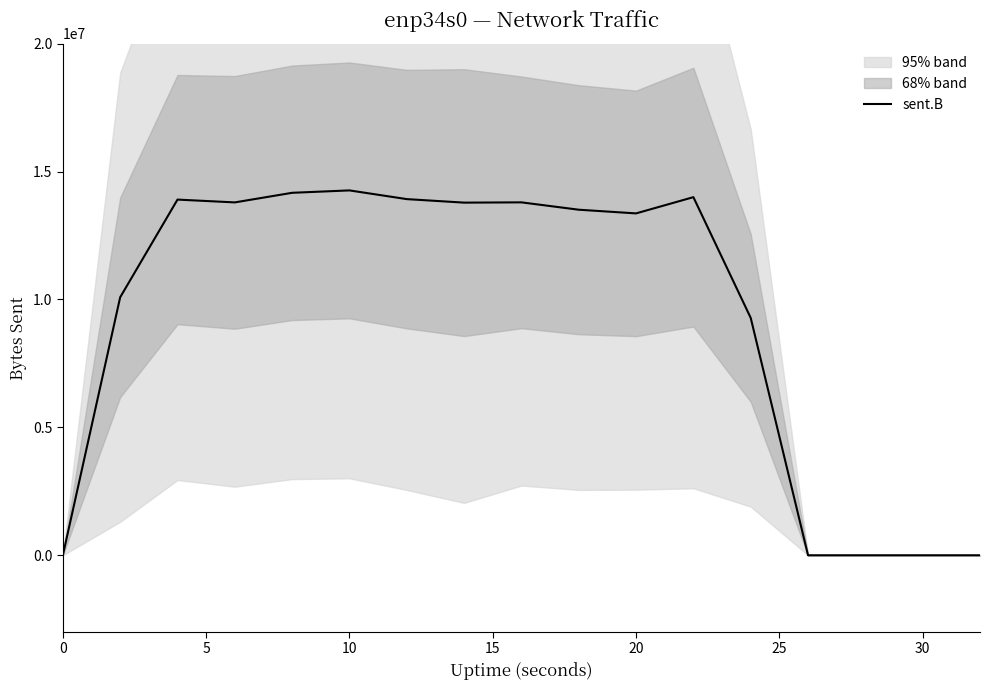

Reading left to right, transcribe all the data shown in this chart.

0	10083772	13902472	13792870	14168140	14261807	13921255	13783972	13794569	13507090	13363056	13997952	9278934	0	0	0	0